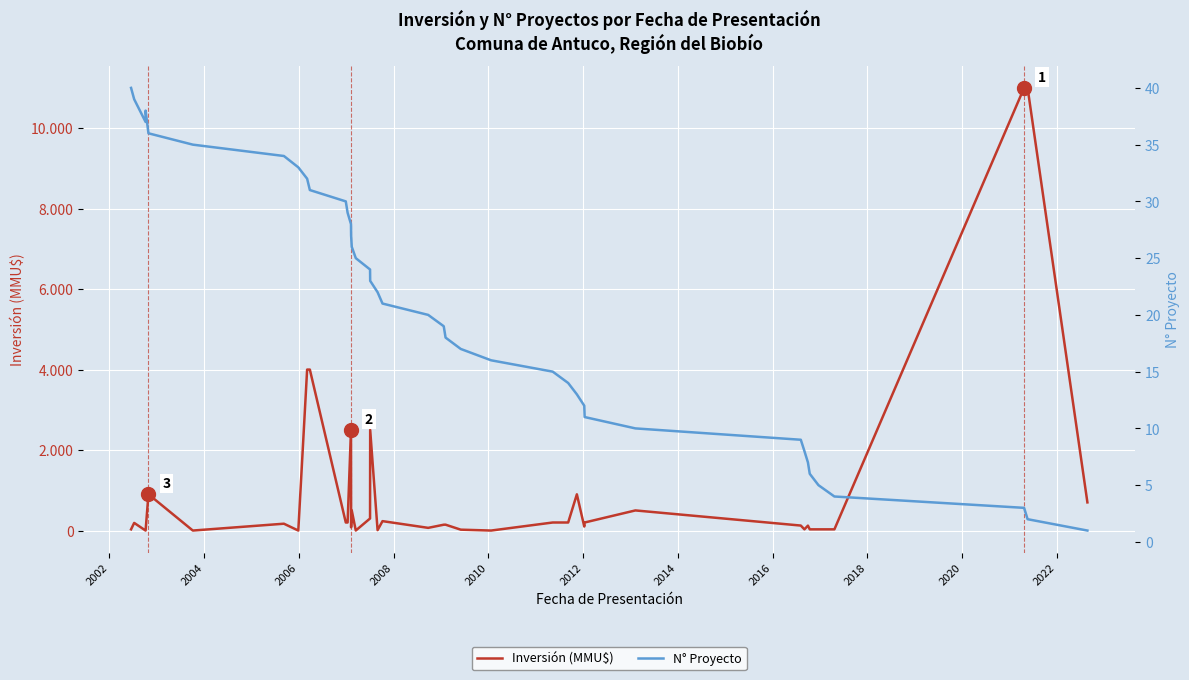

Where is the first local maximum for Inversión (MMU$)?

2002